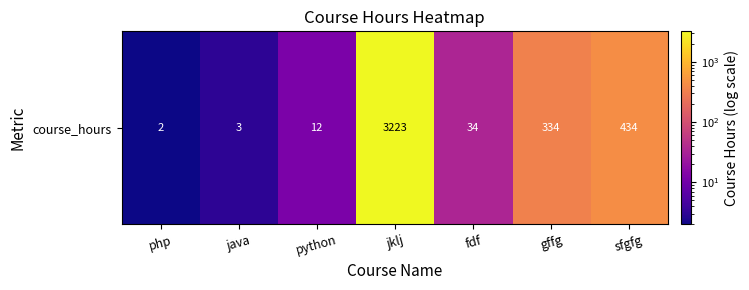

What is the difference between the second highest and second lowest values?

431